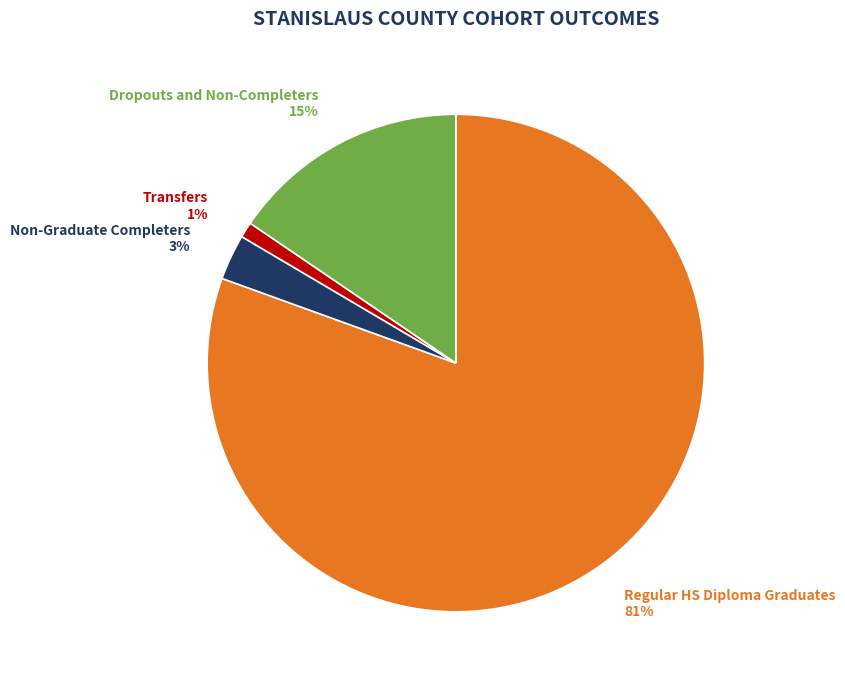

Does any single category account for the majority?

Yes